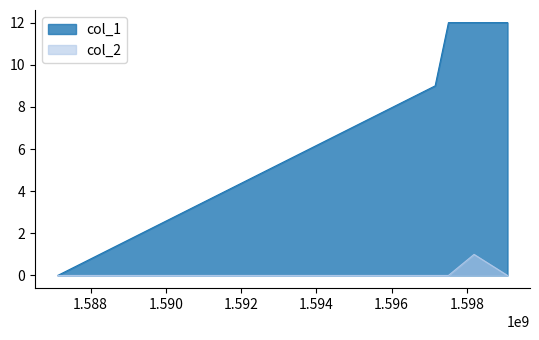

True or false: col_2 and col_1 intersect in this chart.

False